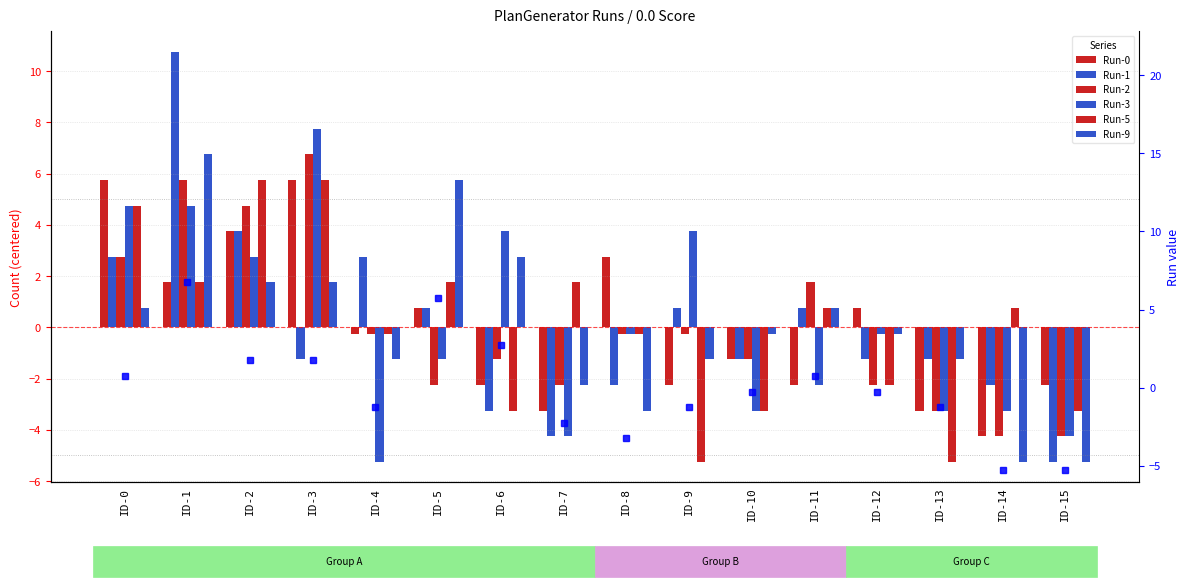

How many groups of bars are there?

16